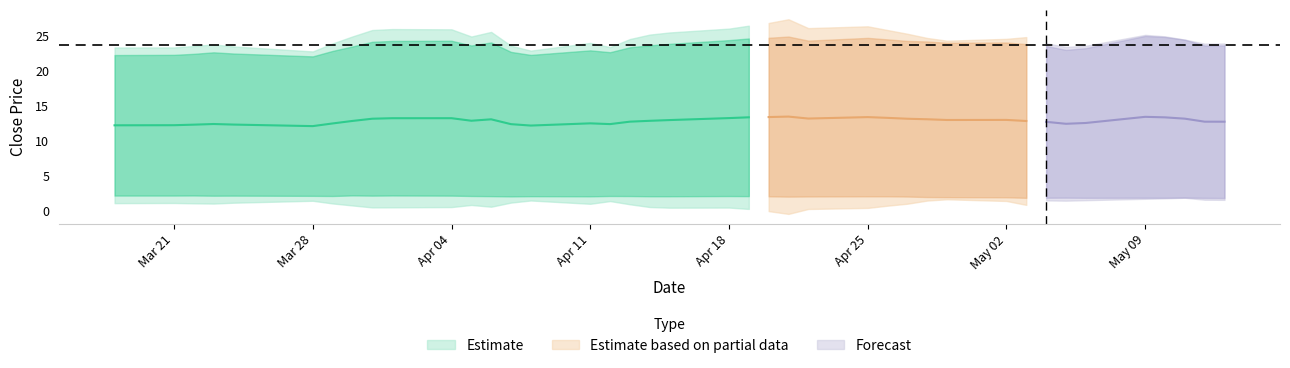

In spread, how many points are lower than both neighbors (excluding endpoints)?

8